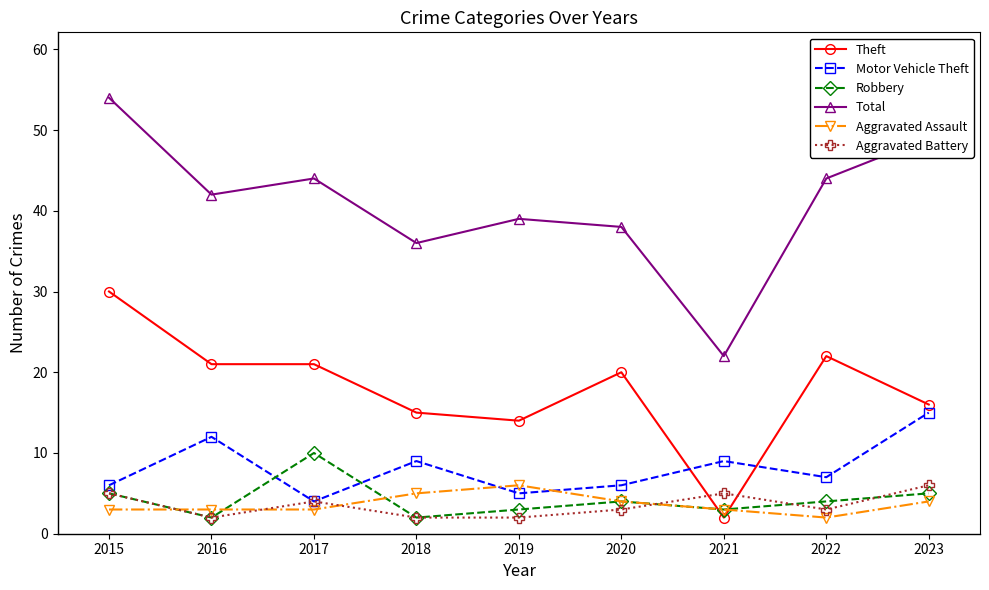

Read the Total value at 2021.

22